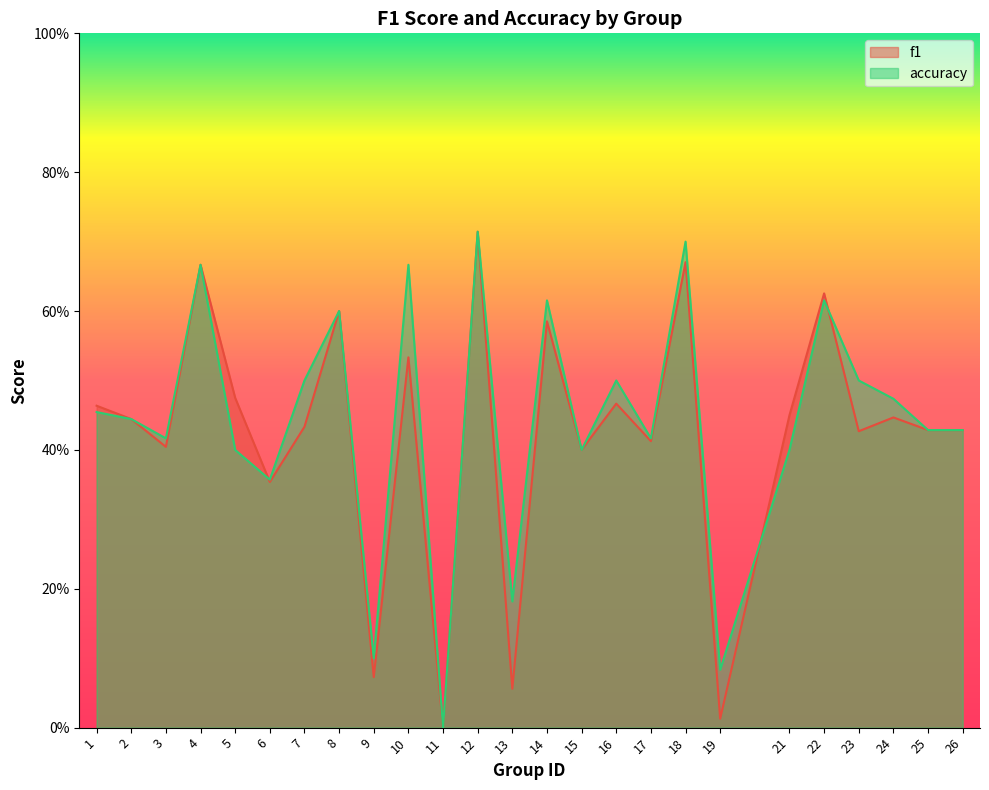

What is the value of the f1 point at the 23rd from the left?

0.4